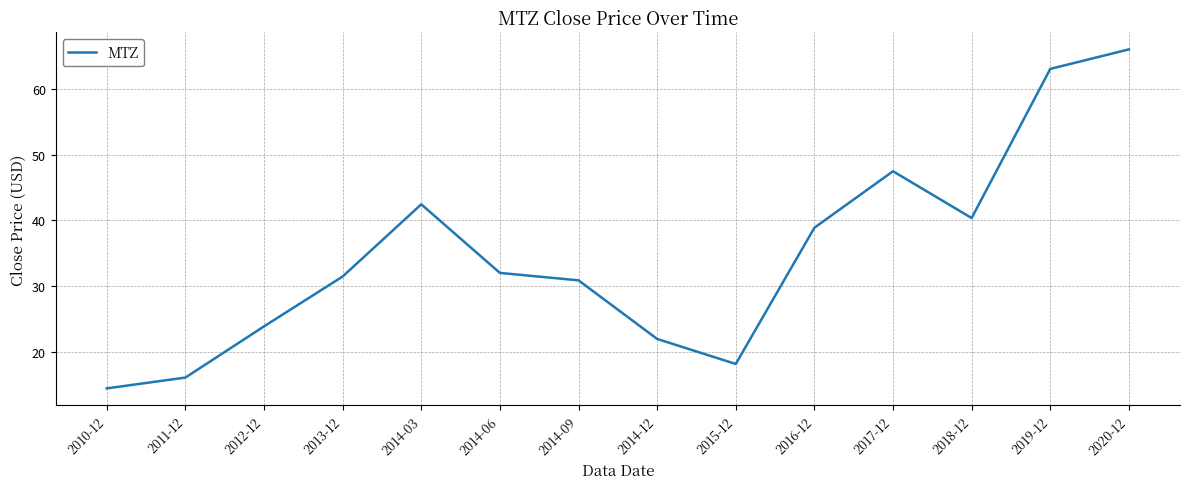

What is the difference between the second highest and second lowest values?

47.0